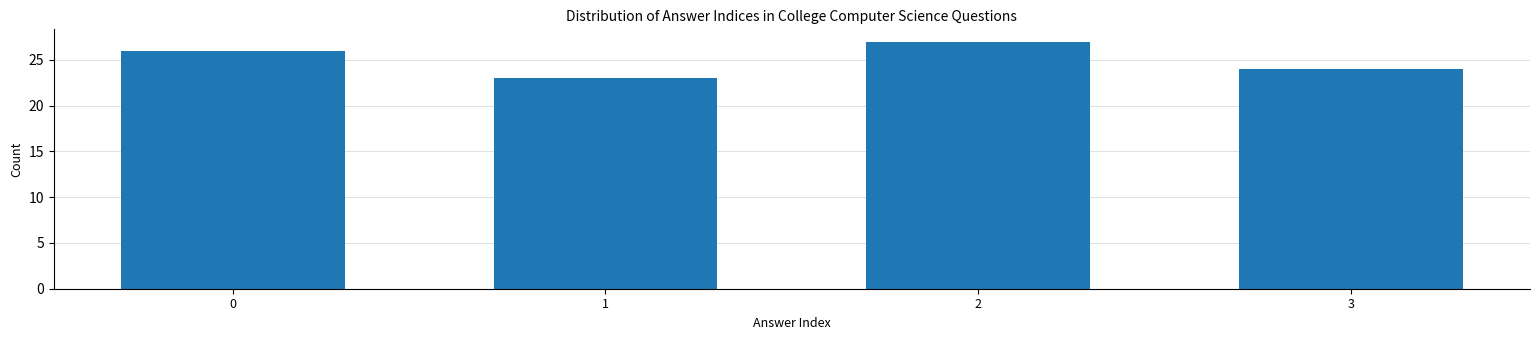

Reading left to right, what are all the values shown in this chart?

26	23	27	24